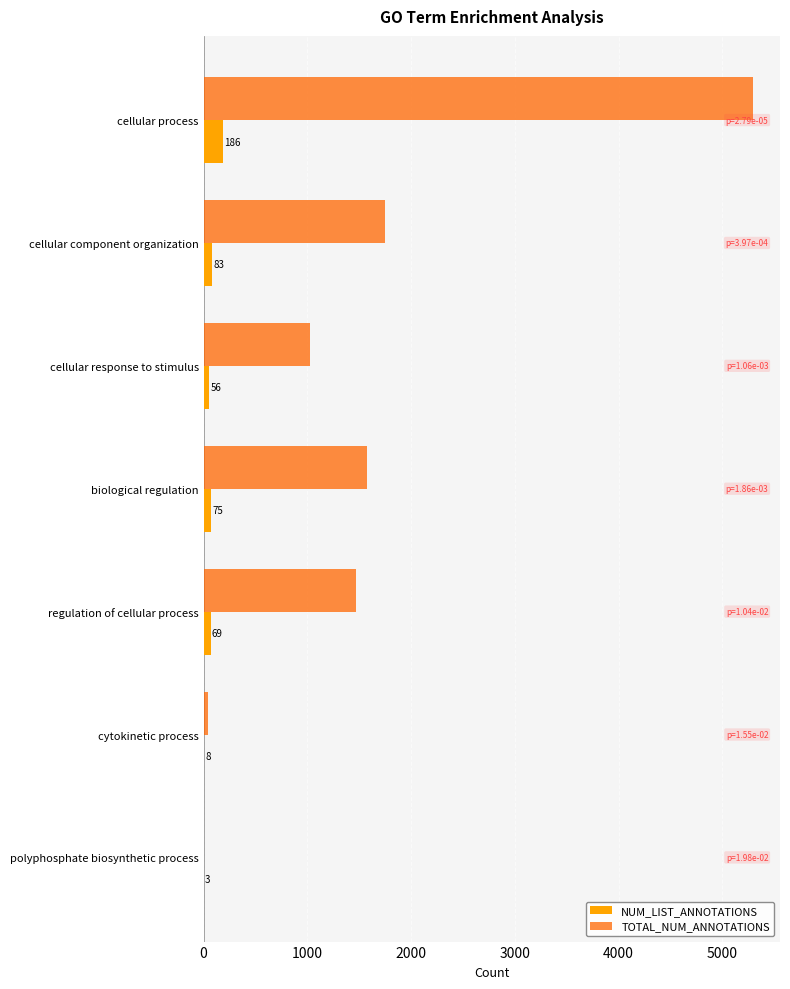

At which category is the sum across all series the highest?

cellular process